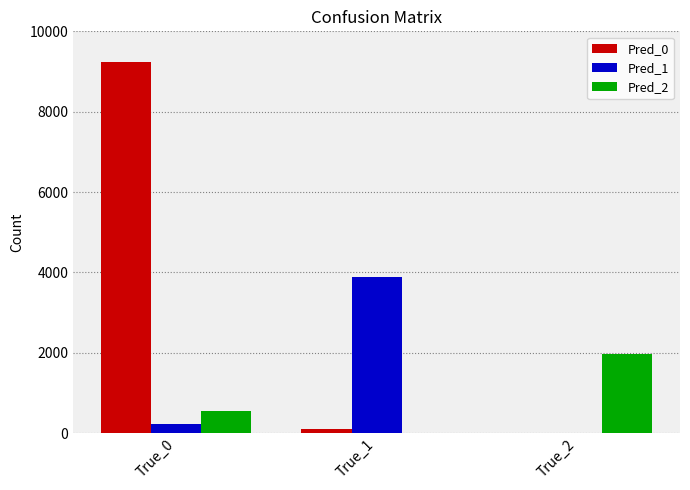

The Pred_0 series shows 9233 at True_0. True or false?

True